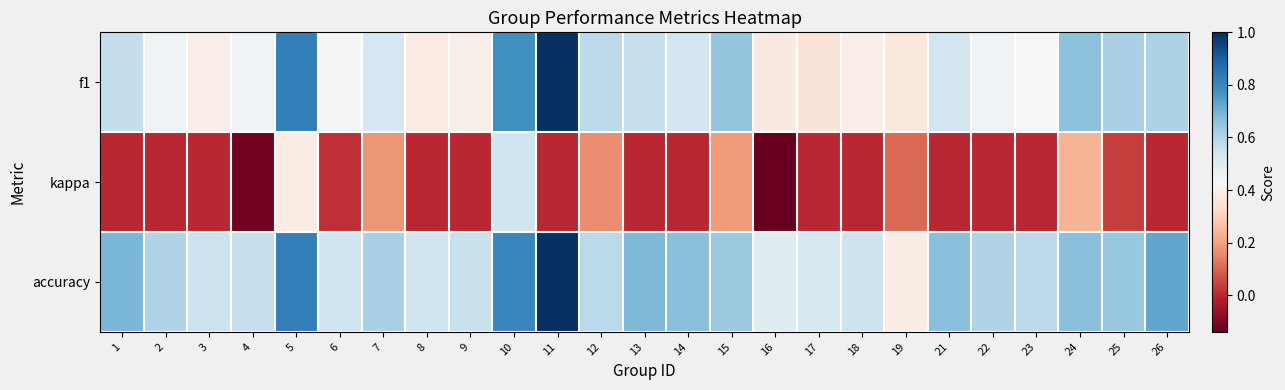

What is the smallest value displayed?

-0.1